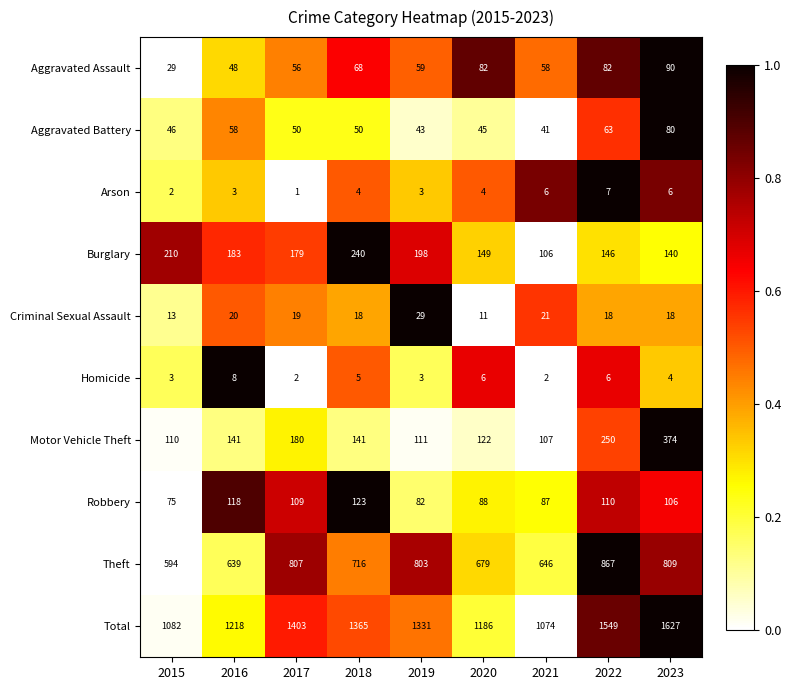

True or false: Aggravated Assault has a value of 58 at 2021.

True